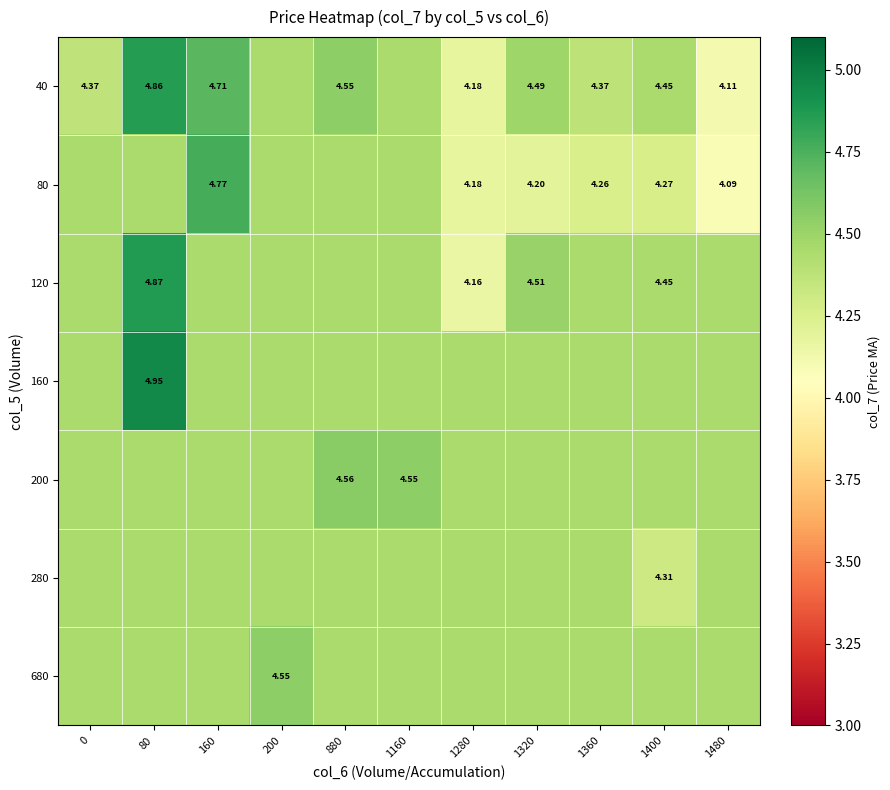

Count the number of categories in the chart.

11